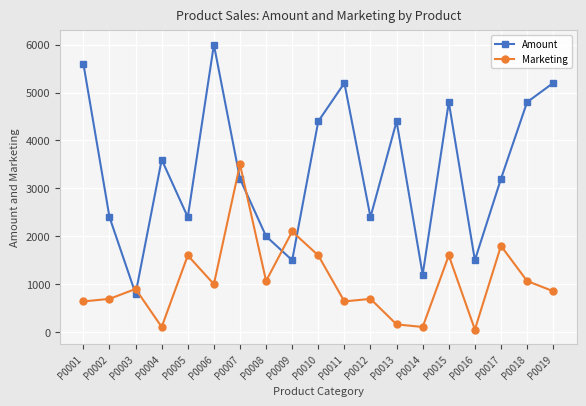

What is the maximum value for Amount?

6000.0